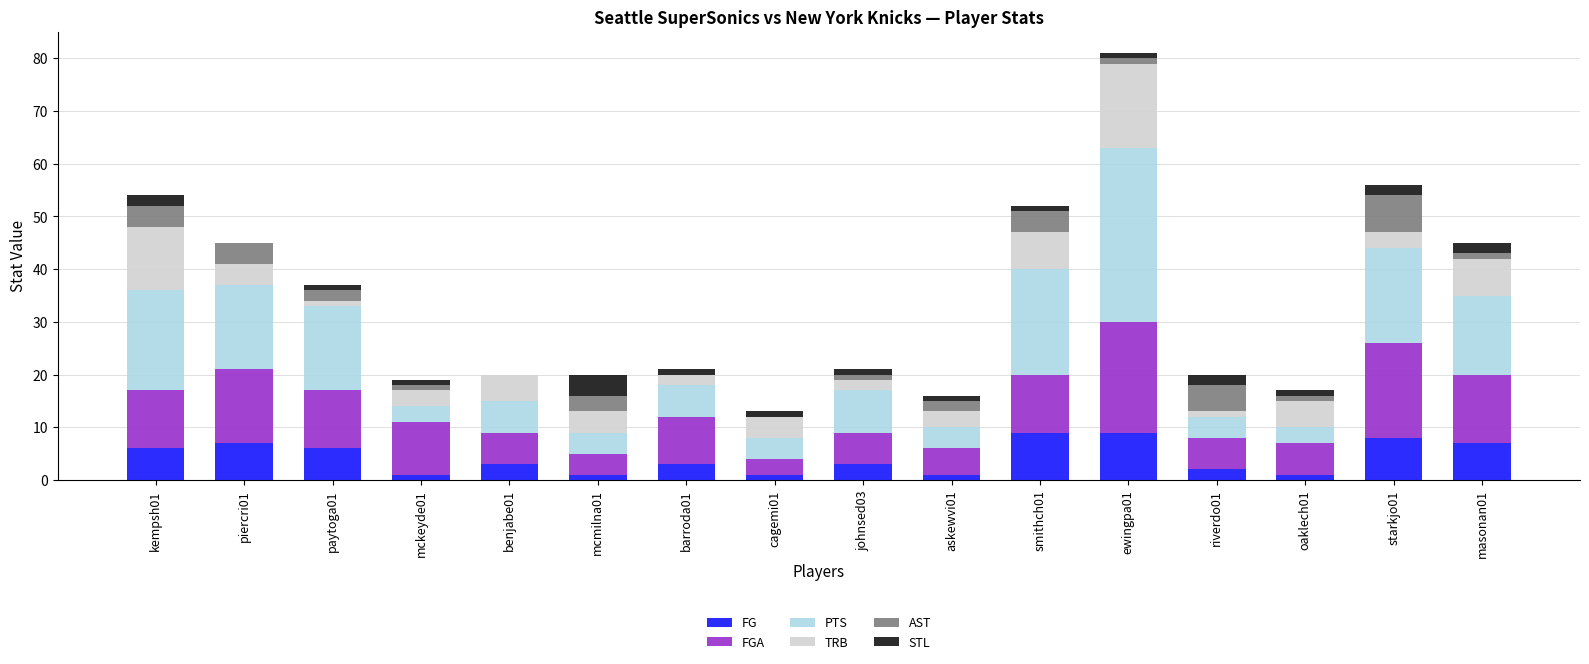

At which category is the sum across all series the highest?

ewingpa01